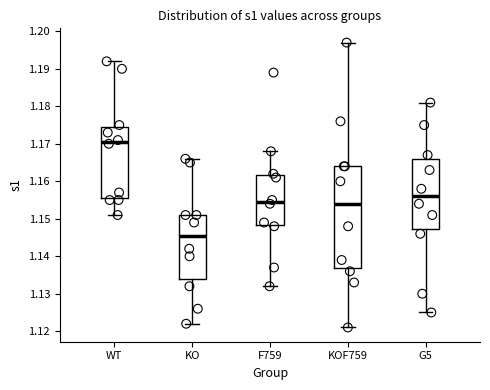

Where is the lower edge of the box for KOF759 on the y-axis? The values are not printed on the chart, so give them approximately, as read against the axis.

1.137